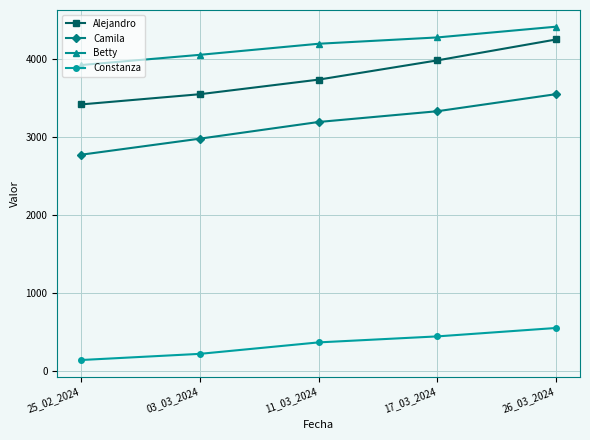

At which label is Constanza closest to 342?

11_03_2024